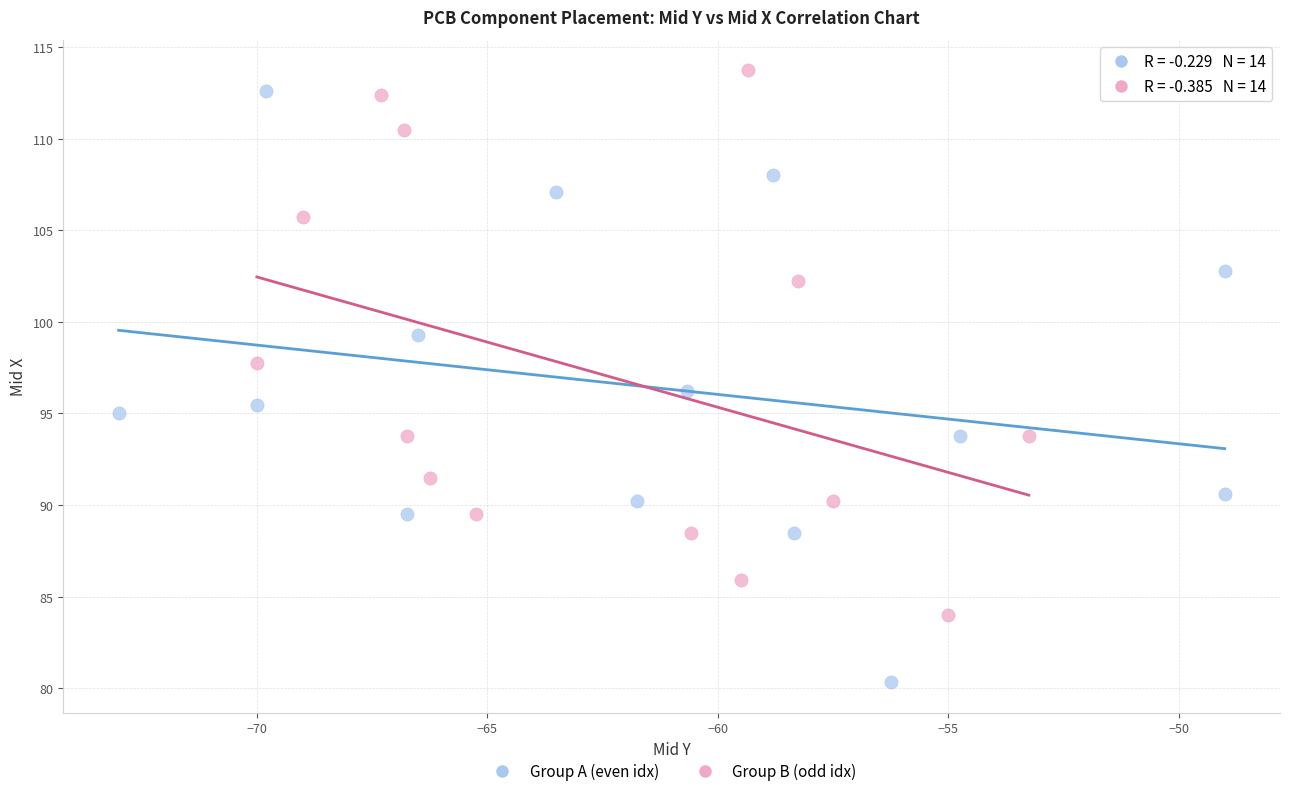

Which series contains the lowest Y value?

Group A (even idx)